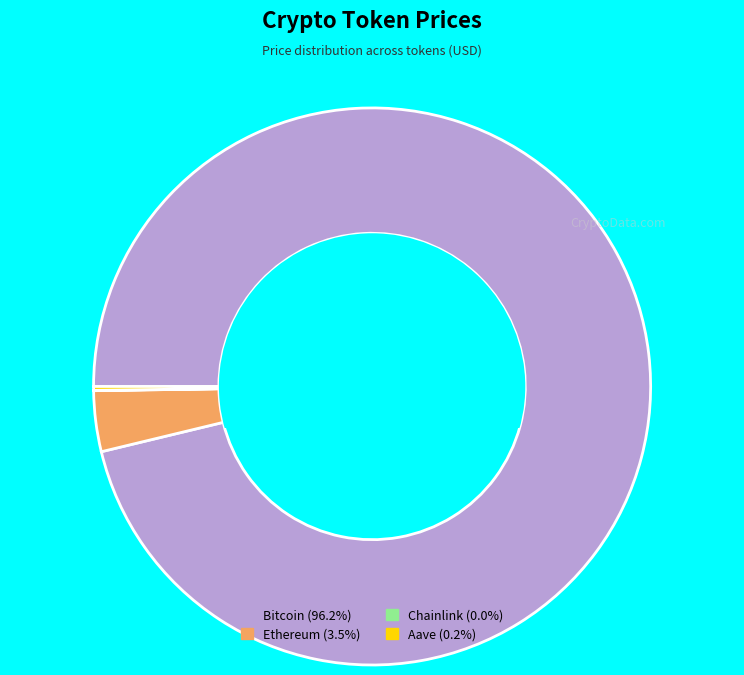

Does any single category account for the majority?

Yes